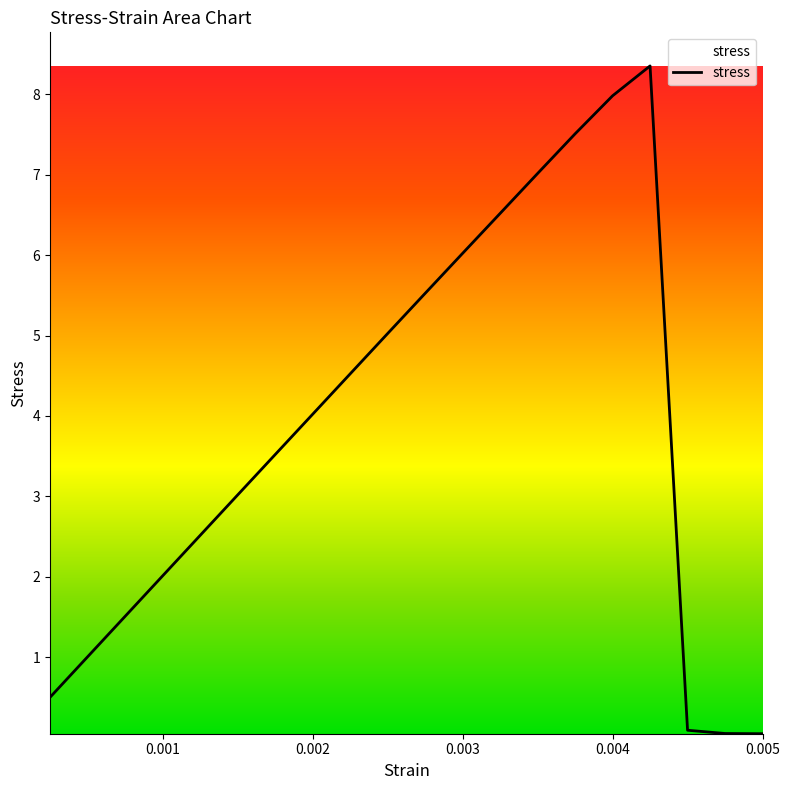

What is the greatest value displayed?

8.4